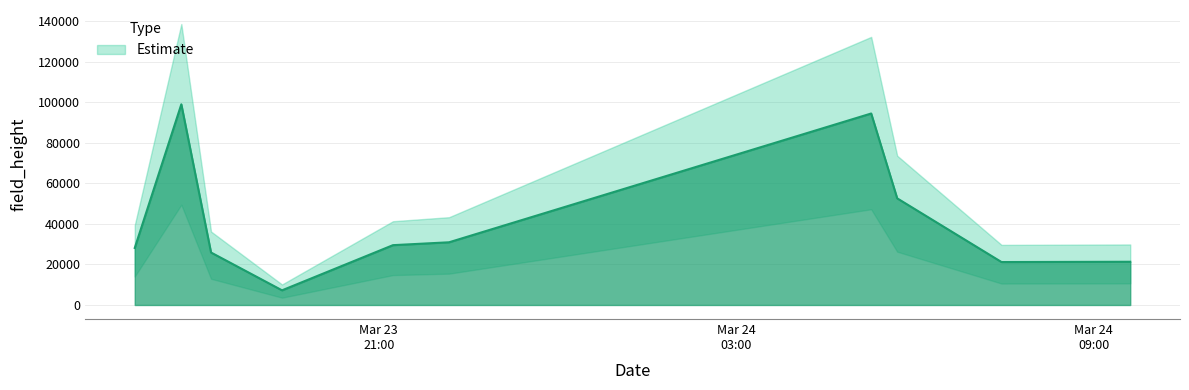

Which has a higher value, 2023-03-24T05:16:02 or 2023-03-23T16:54:10?

2023-03-24T05:16:02